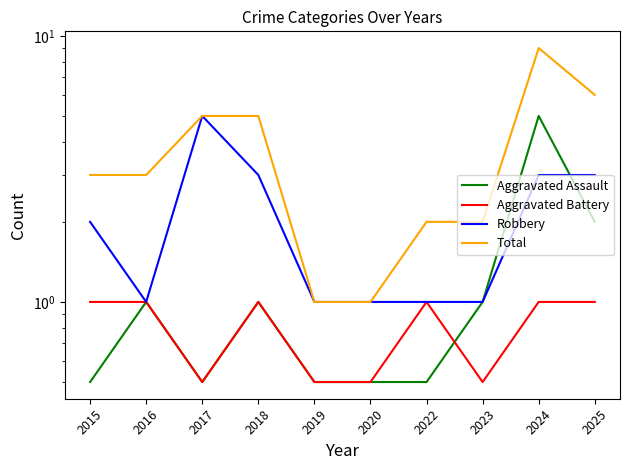

Which series has the largest total across all categories?

Total